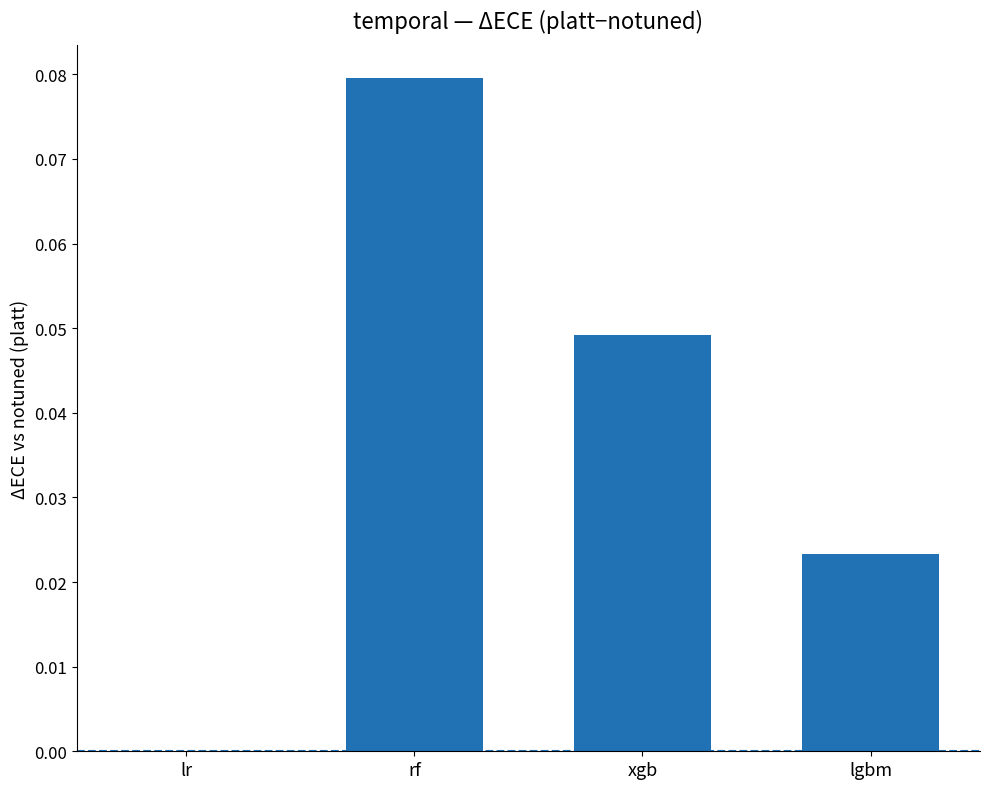

The chart shows a value of 0.0 at lr. True or false?

True